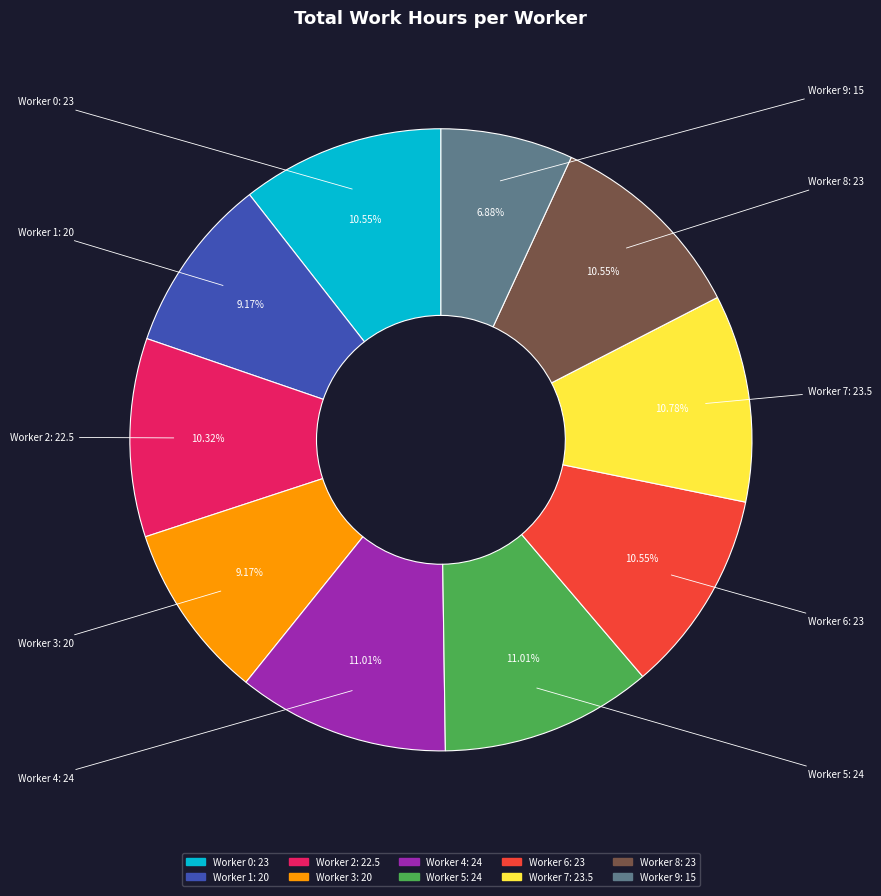

Is there any slice that represents more than half of the pie?

No